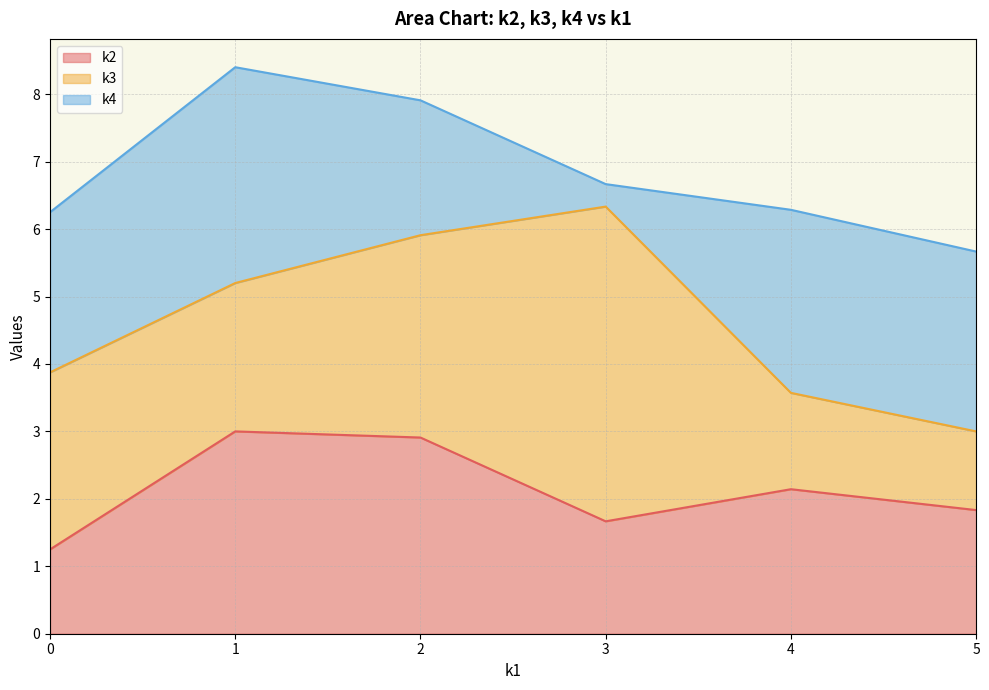

What is the label of the 27th point from the right?

5